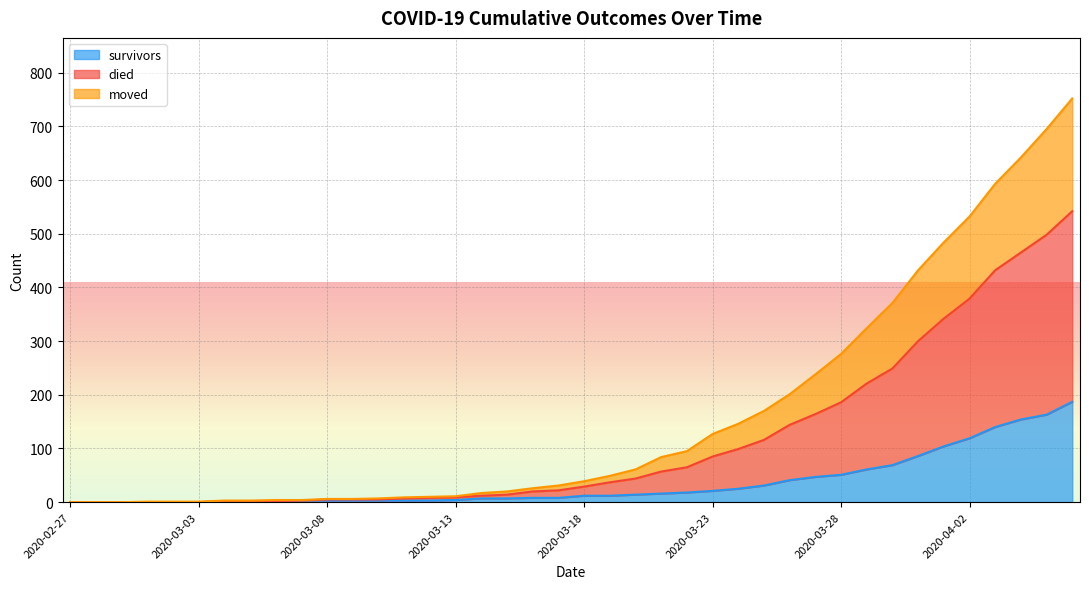

Rank the series by their average value, from lowest to highest.

survivors, moved, died